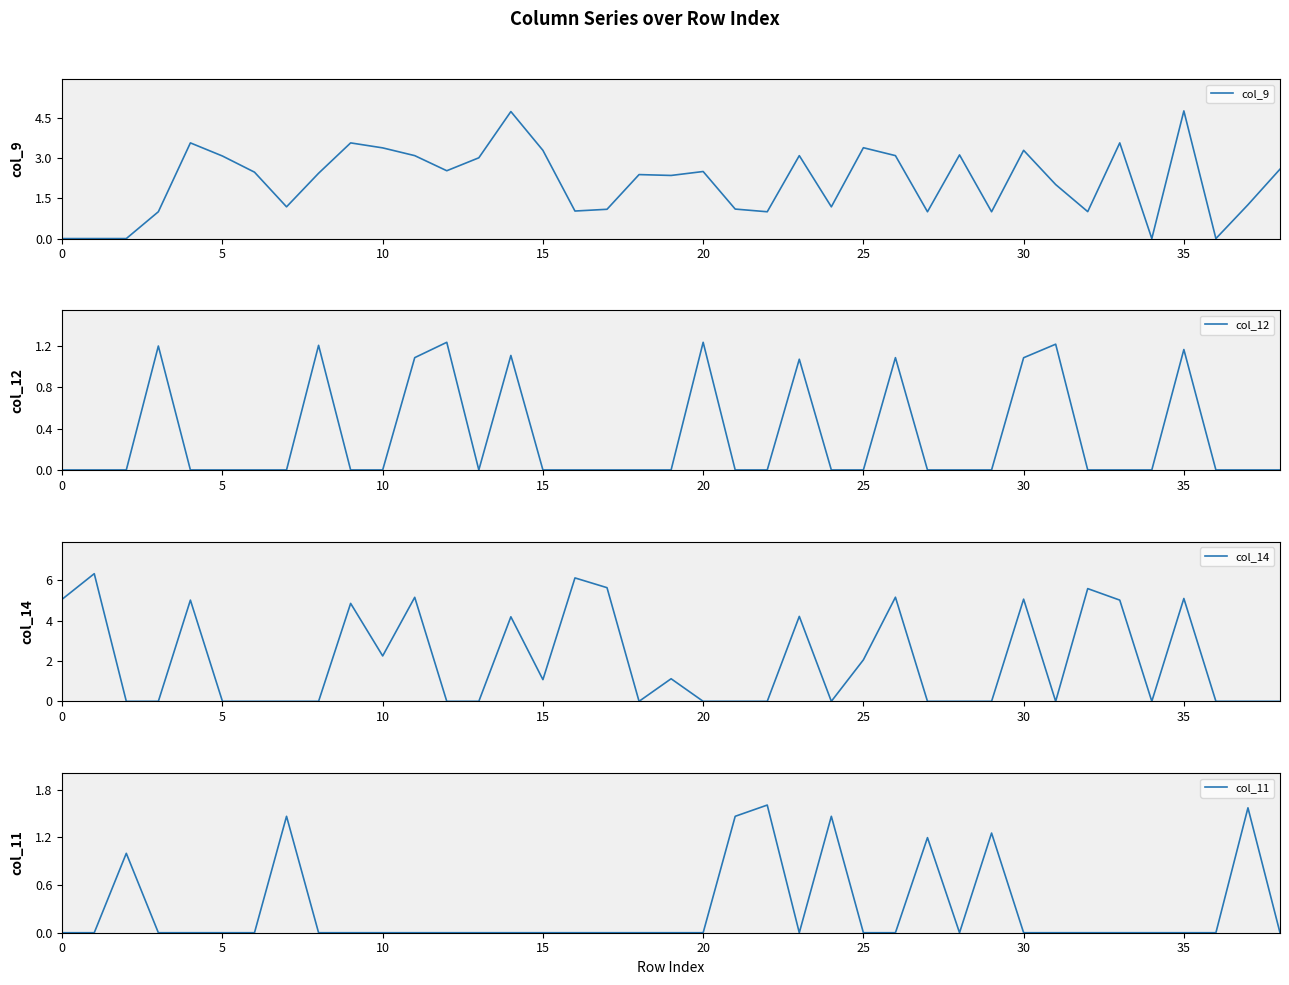

Which series has the largest total across all categories?

col_9